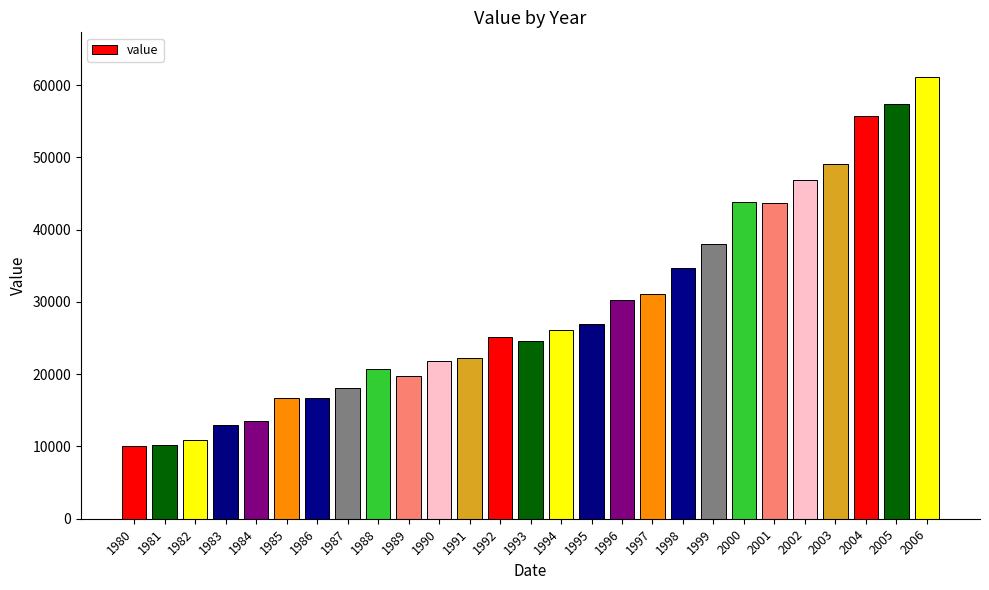

What is the difference between the maximum and second lowest values?

50990